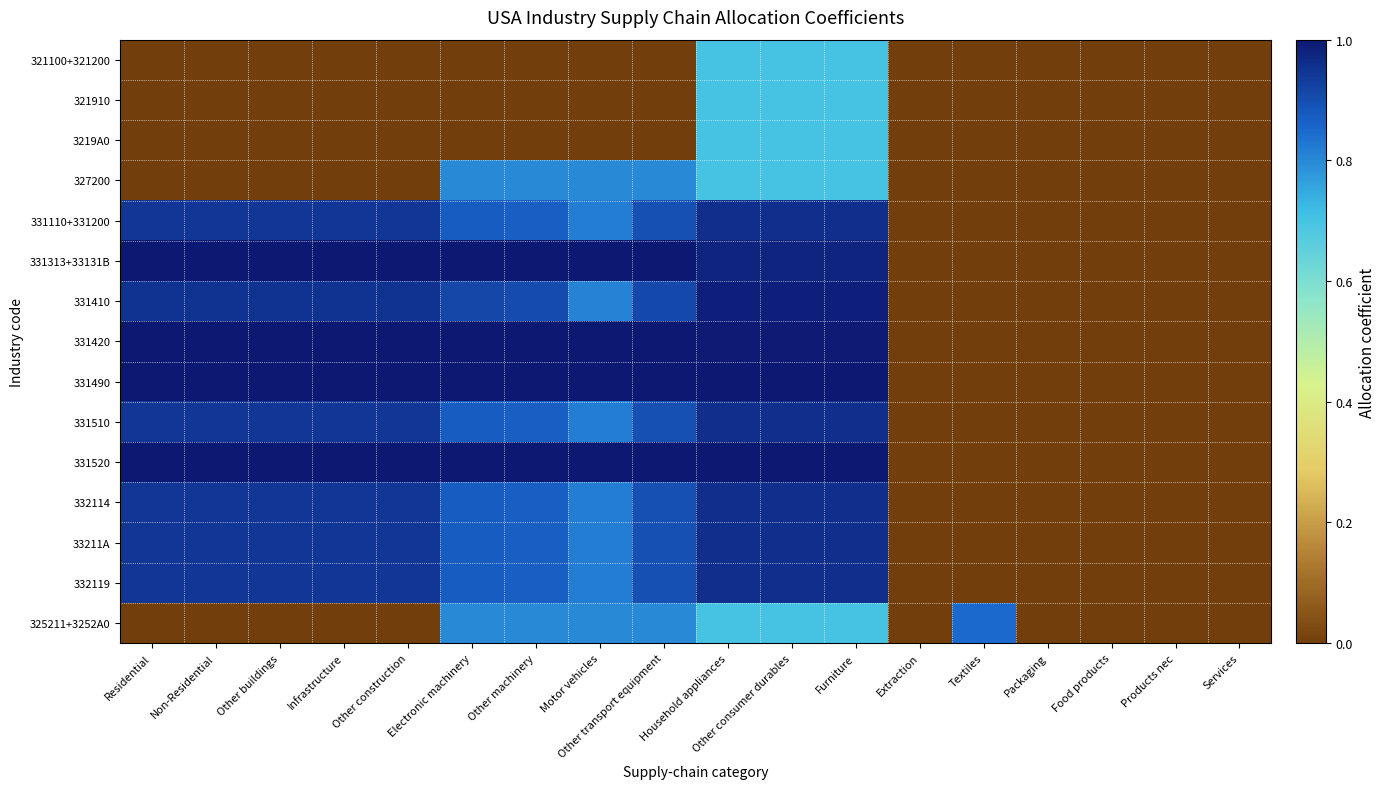

Between Other transport equipment and Furniture, which series saw the biggest shift?

321100+321200